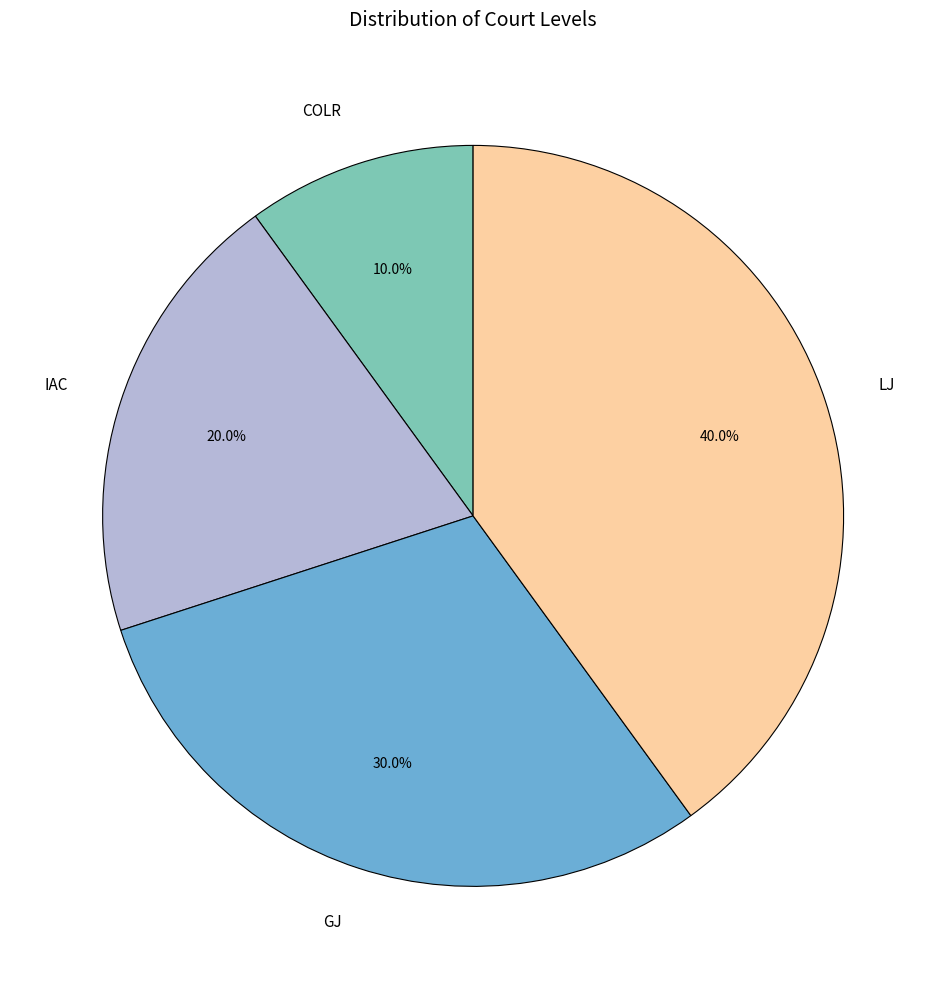

Is it true that COLR is 23% of the pie?

False